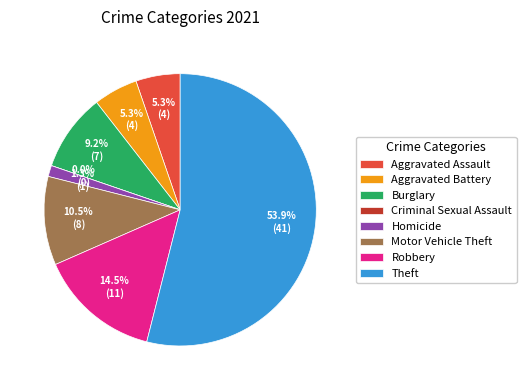

Which slice represents more than half of the pie?

Theft